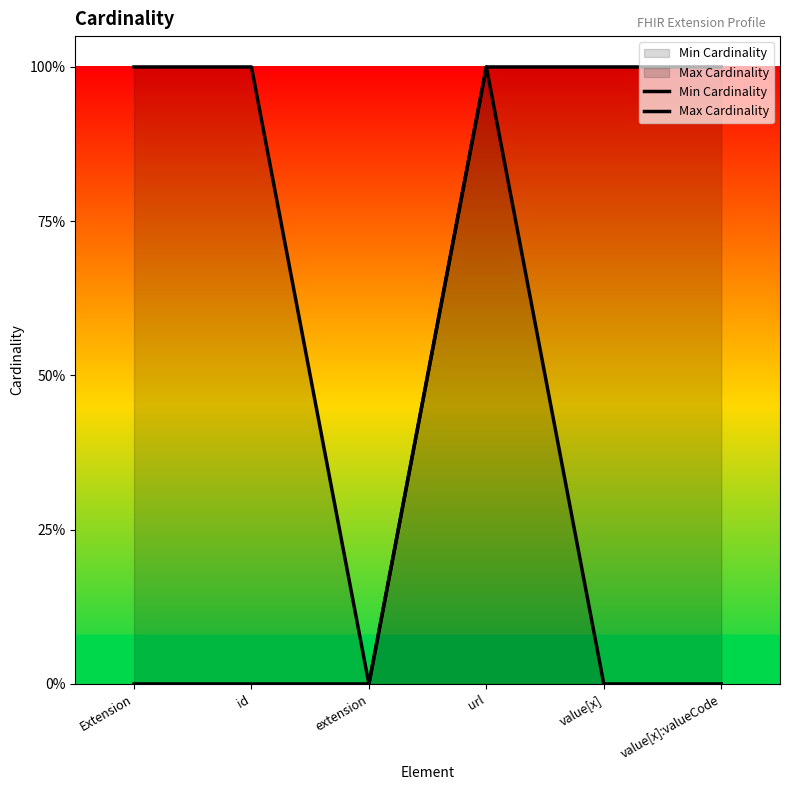

Reading left to right, what are all the values shown in this chart?

Min Cardinality: 0	0	0	1	0	0
Max Cardinality: 1	1	0	1	1	1